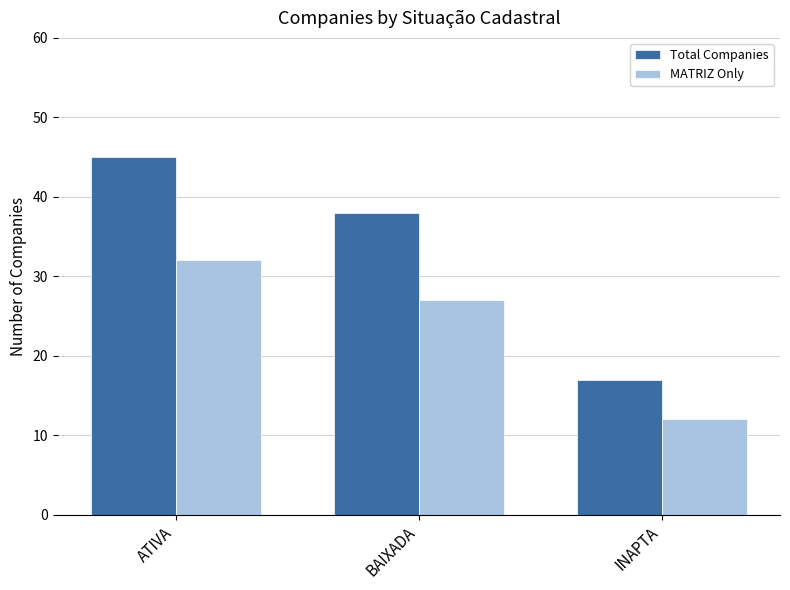

What position from the left is ATIVA?

1